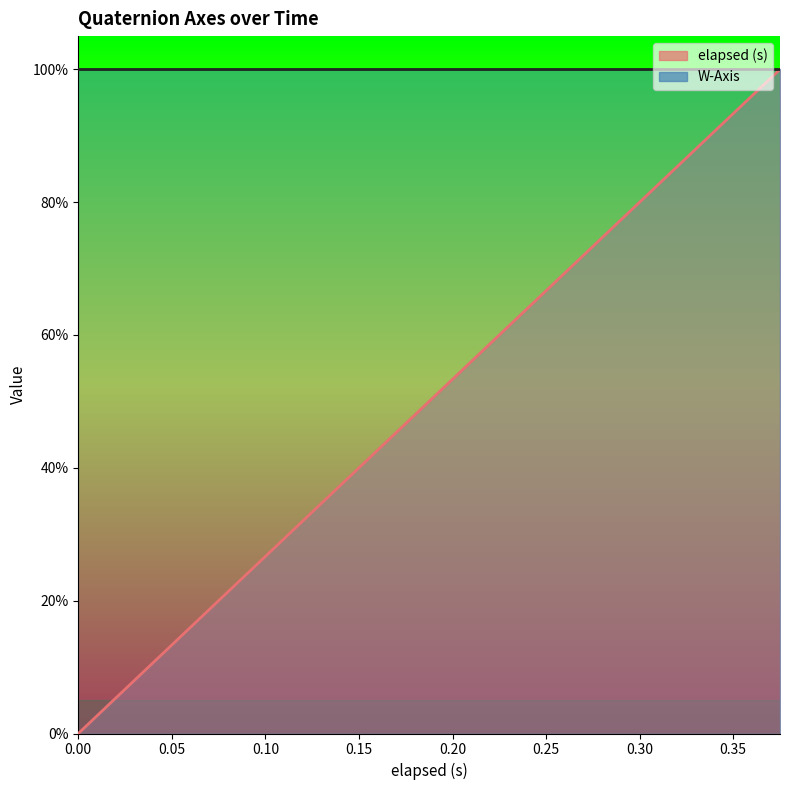

Between 0.075 and 0.255, which is larger?

0.255